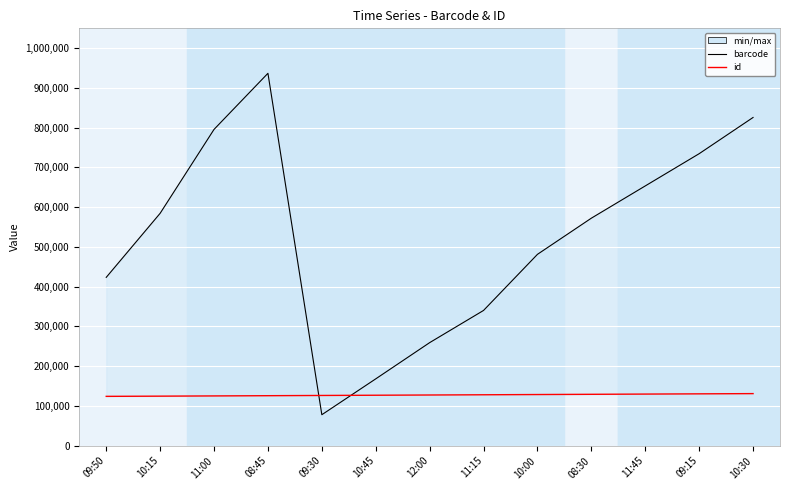

What is the value of the barcode point at the 12th from the left?

734628